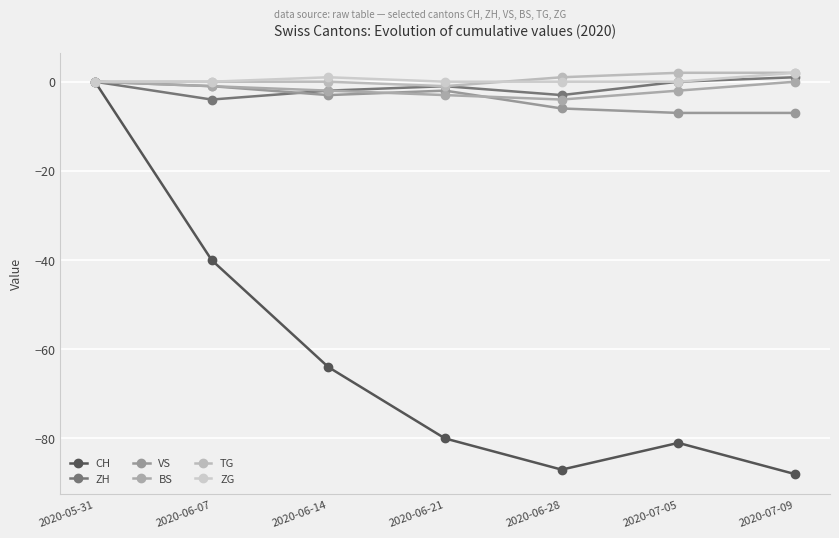

How many lines are shown in the chart?

6